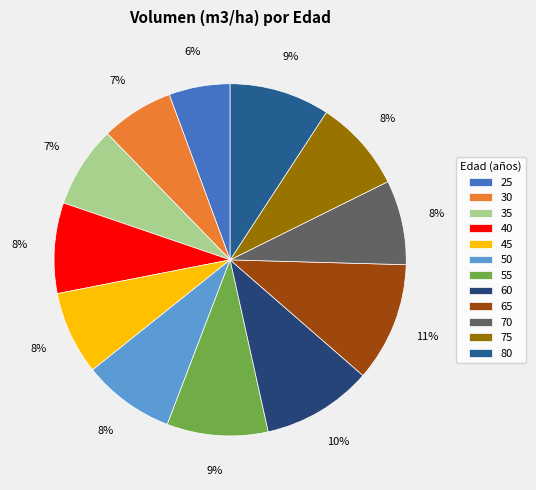

What is the change in value from 25 to 80?

+37.4